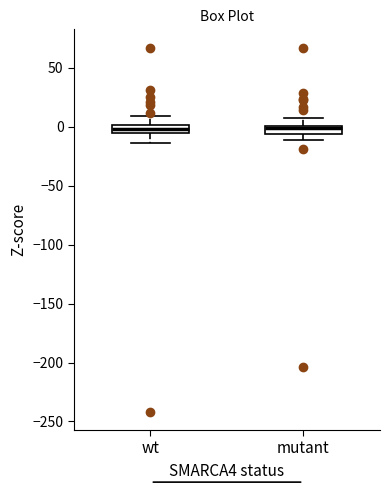

Where is the upper edge of the box for wt on the y-axis? The values are not printed on the chart, so give them approximately, as read against the axis.

0